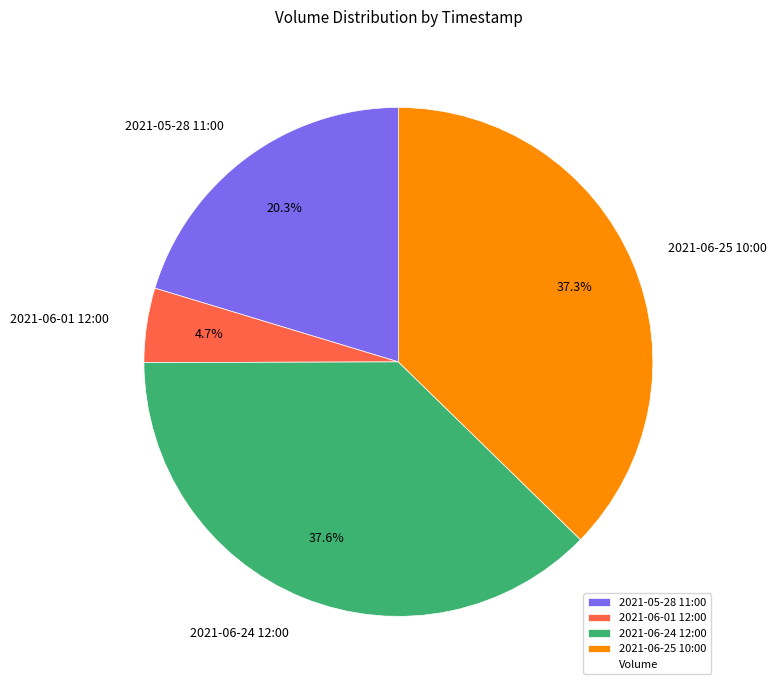

To the nearest percent, what is the combined percentage of 2021-06-01 12:00 and 2021-06-25 10:00?

42%